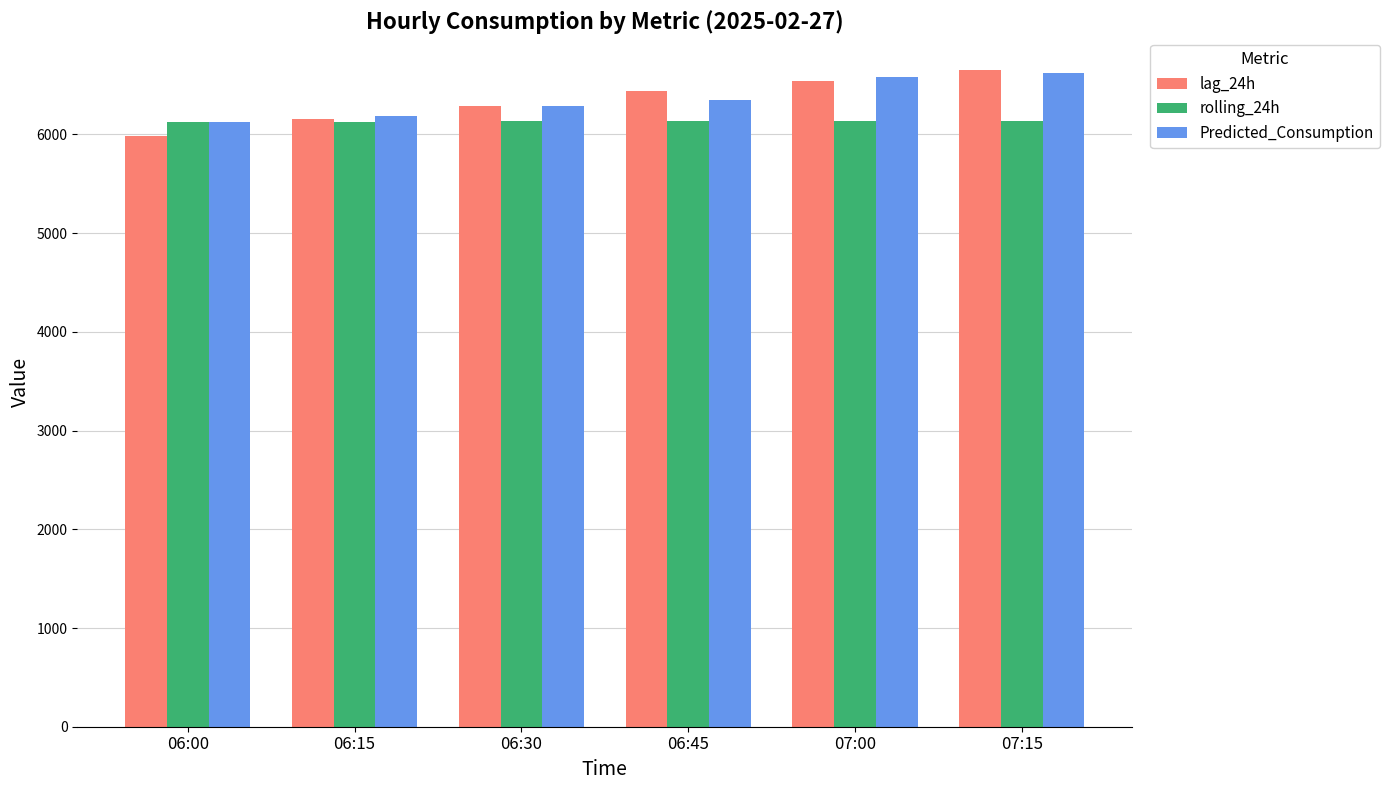

What is the approximate value of lag_24h at 07:00?

6547.0